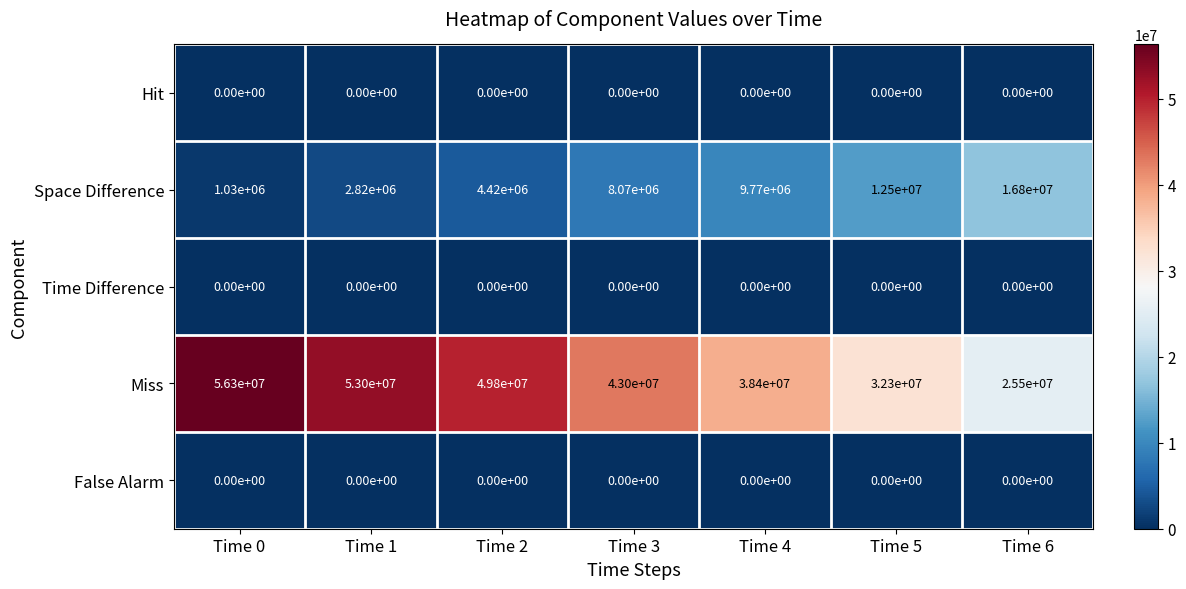

What is the difference between the highest and lowest values at Time 1?

53000000